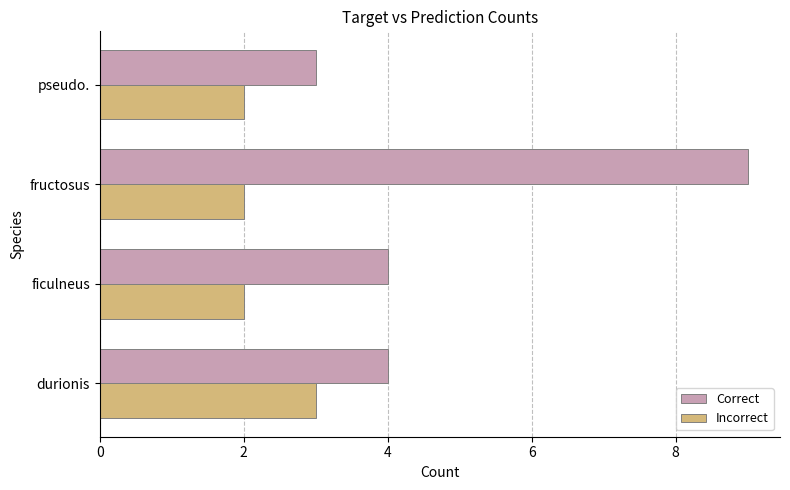

Rank the series by their average value, from highest to lowest.

Correct, Incorrect